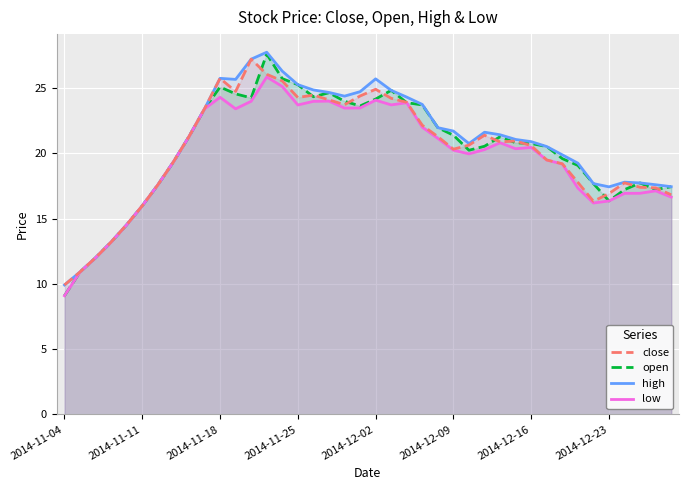

At which label does open reach its minimum?

2014-11-04